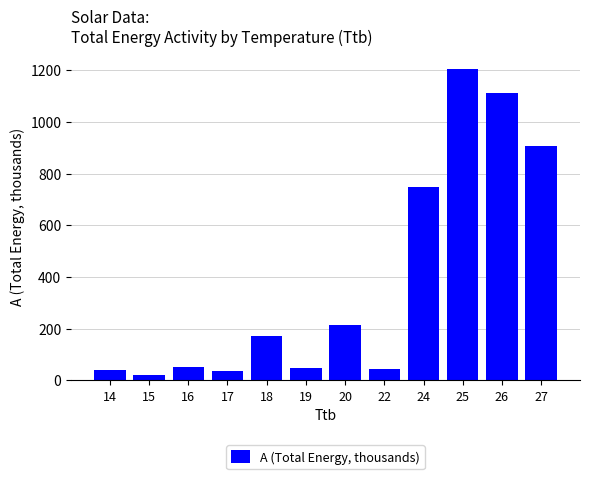

What is the smallest value displayed?

20.7